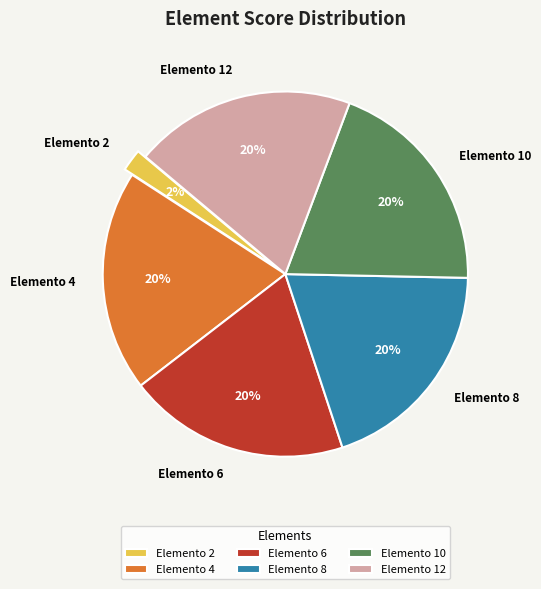

Does Elemento 6 represent more than half of the total?

No